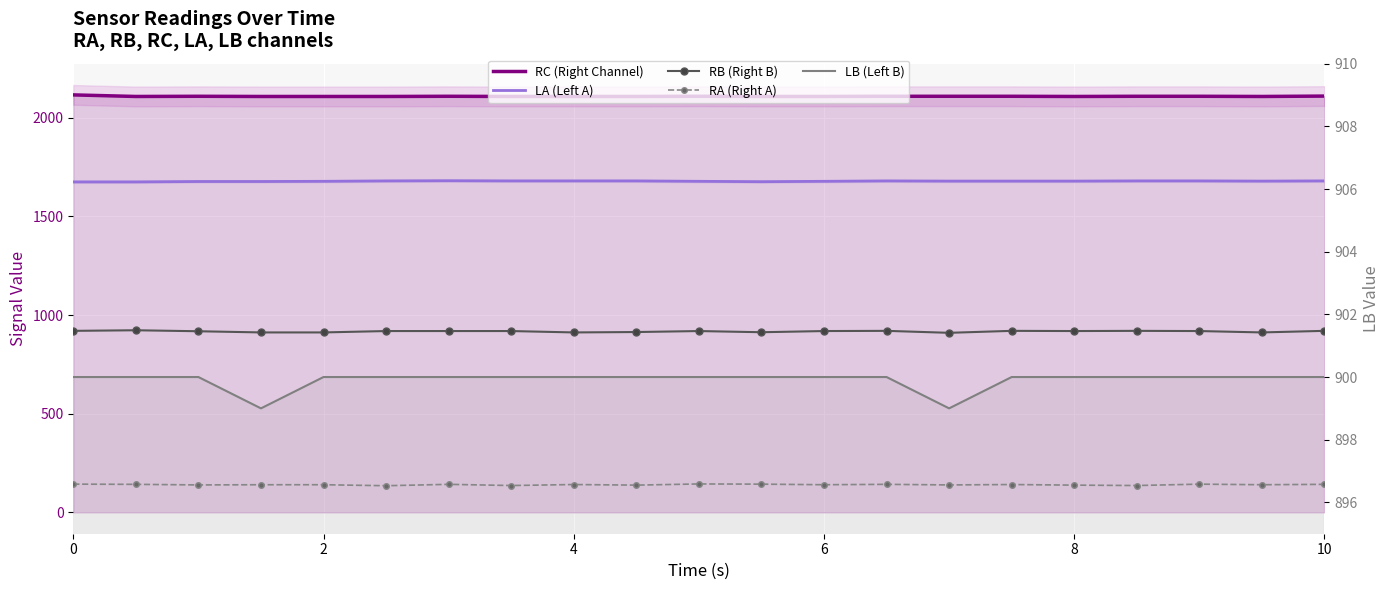

What is the total value across all series at 0?

5754